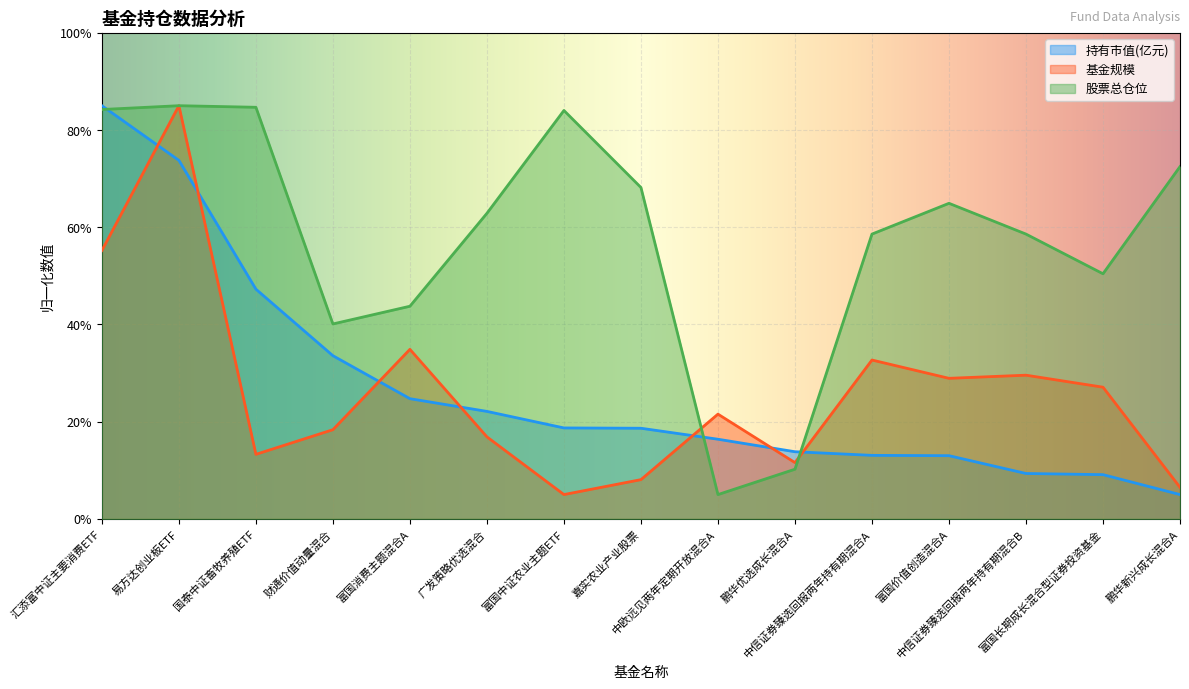

Reading left to right, extract all data points from this chart.

持有市值(亿元): 85.0	73.8	47.3	33.6	24.7	22.1	18.7	18.6	16.4	13.8	13.1	13.0	9.3	9.1	5.0
基金规模: 55.2	85.0	13.3	18.3	34.9	16.9	5.0	8.1	21.5	11.6	32.7	28.9	29.6	27.1	6.5
股票总仓位: 84.2	85.0	84.7	40.1	43.7	62.9	84.0	68.2	5.0	10.2	58.6	64.9	58.6	50.4	72.5